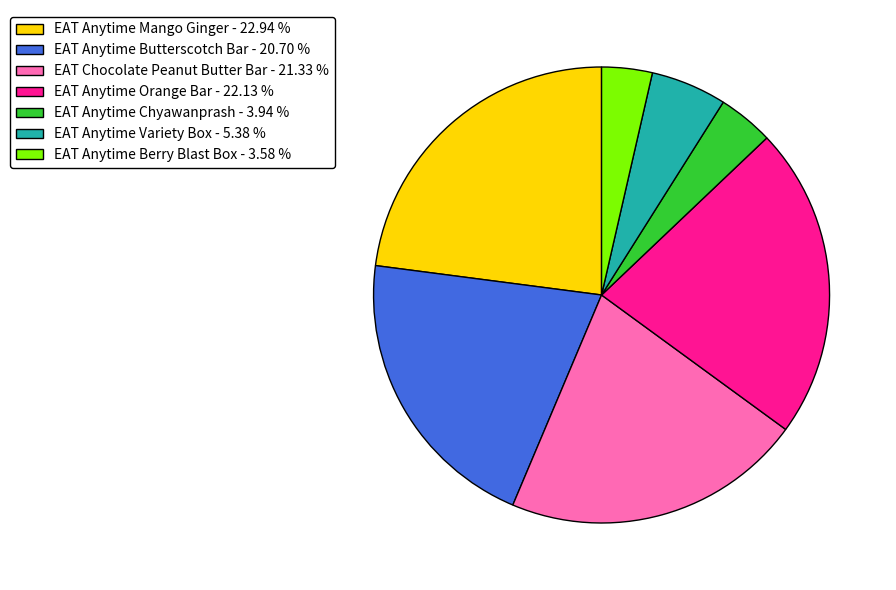

Is EAT Anytime Variety Box the majority of the pie?

No